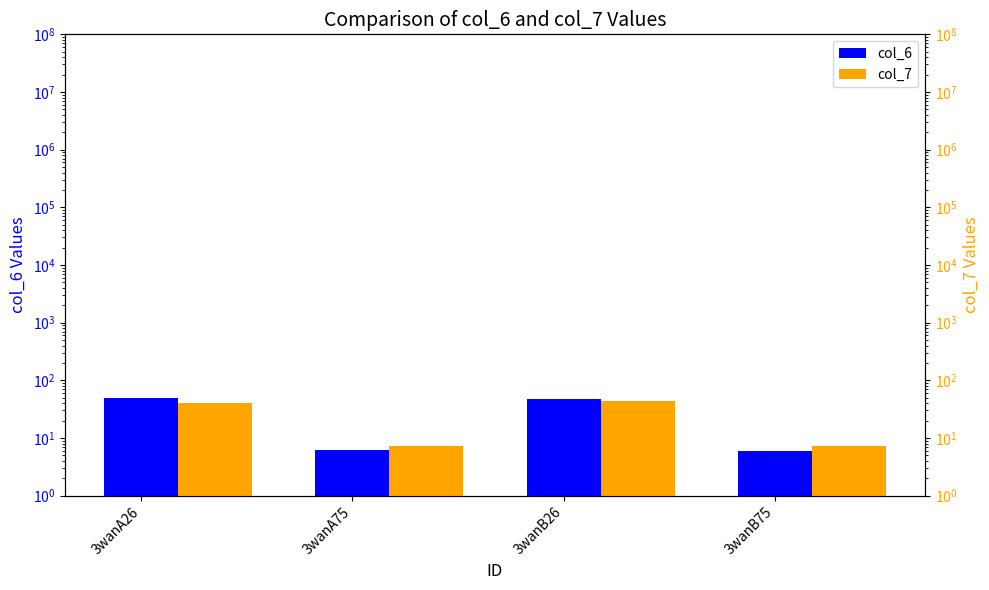

What is the maximum value for col_7?

43.5